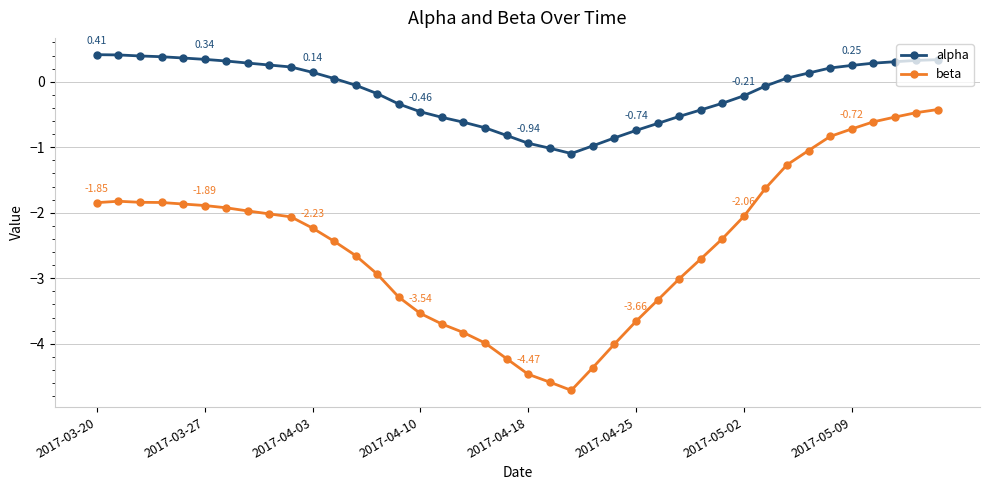

Does the chart display data point markers on the line(s)?

Yes